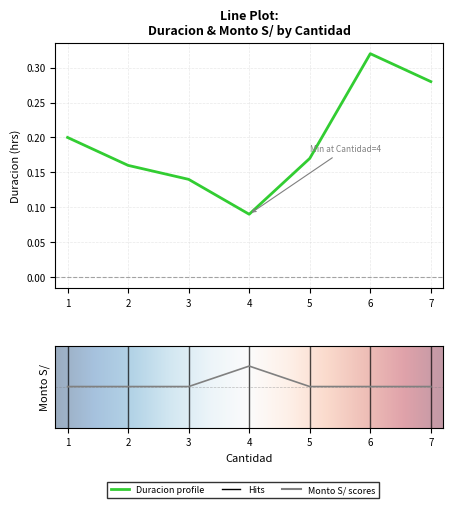

True or false: Monto S/ and Duracion intersect in this chart.

False